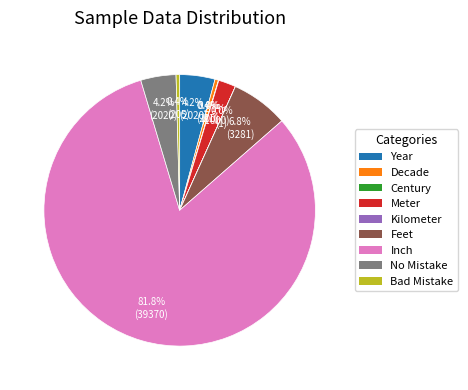

Which category accounts for the majority?

Inch